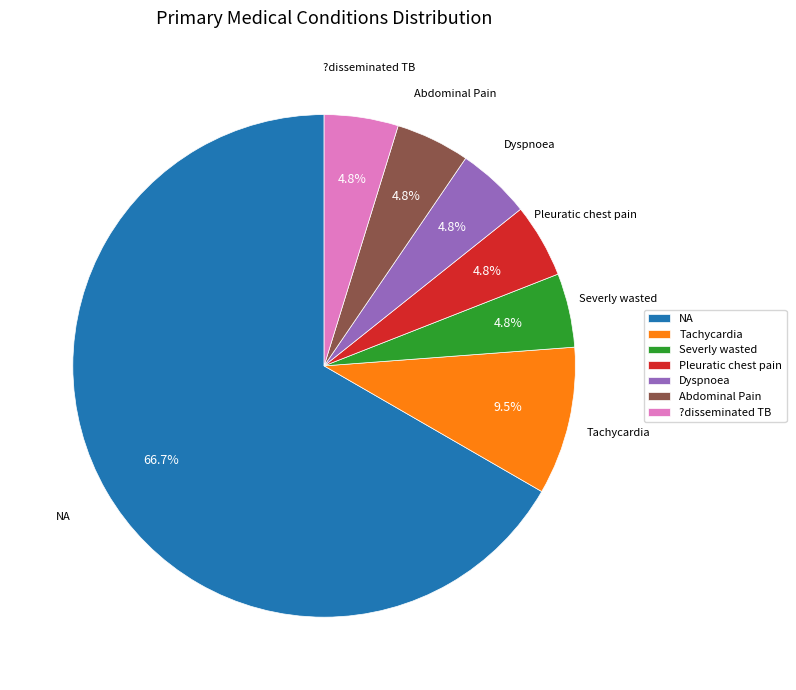

Between Tachycardia and Abdominal Pain, which is larger?

Tachycardia